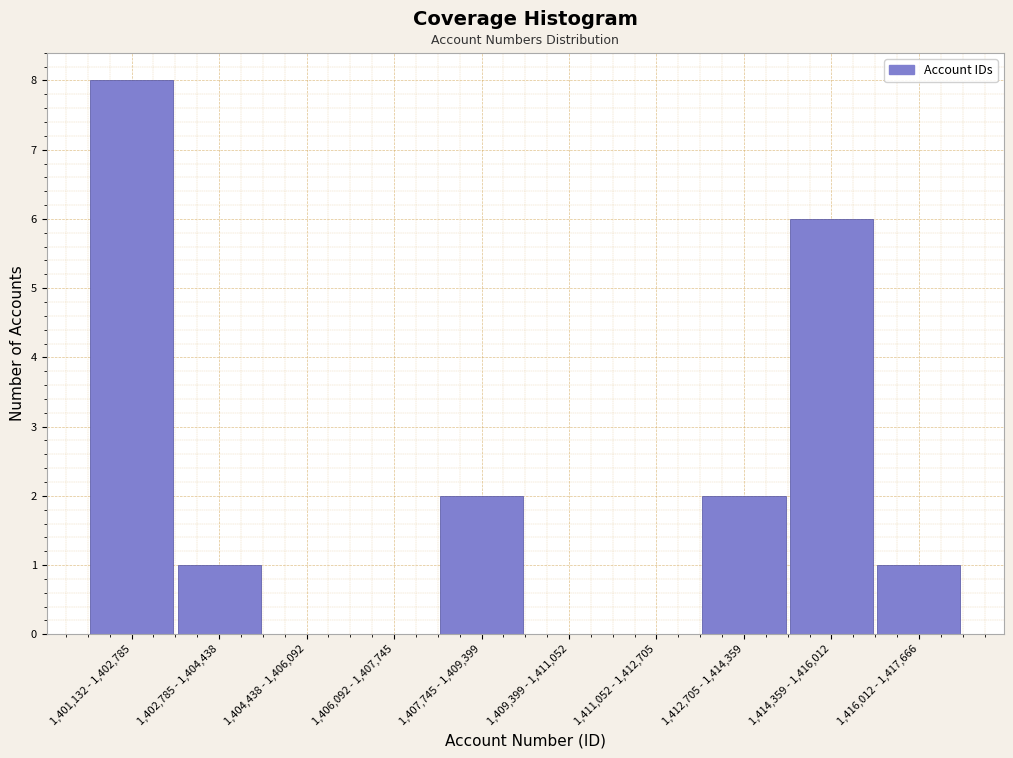

Reading left to right, extract all data points from this chart.

1,401,132 - 1,402,785=8	1,402,785 - 1,404,438=1	1,404,438 - 1,406,092=0	1,406,092 - 1,407,745=0	1,407,745 - 1,409,399=2	1,409,399 - 1,411,052=0	1,411,052 - 1,412,705=0	1,412,705 - 1,414,359=2	1,414,359 - 1,416,012=6	1,416,012 - 1,417,666=1